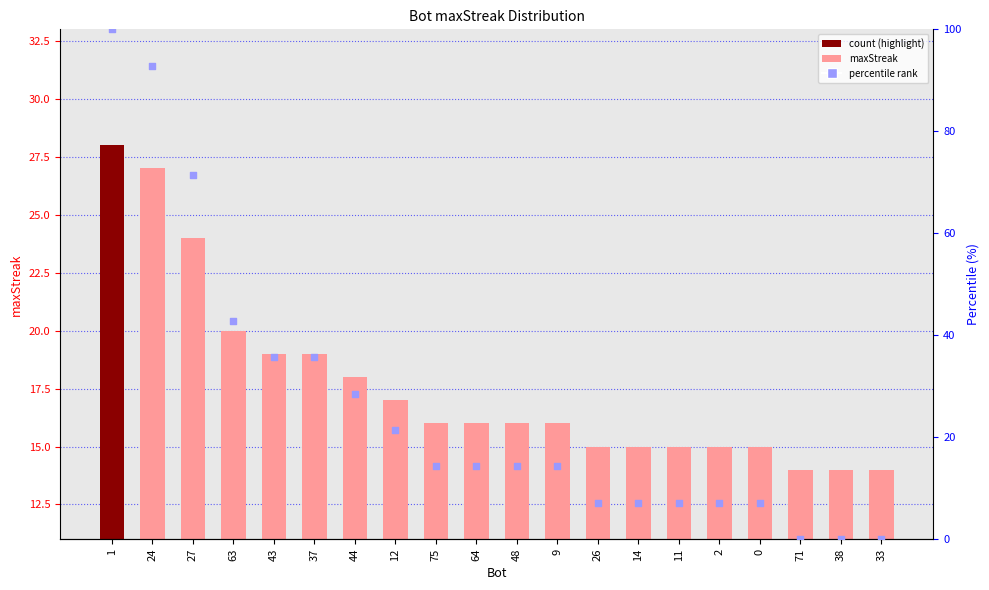

Which series reaches the maximum Y coordinate?

percentile rank